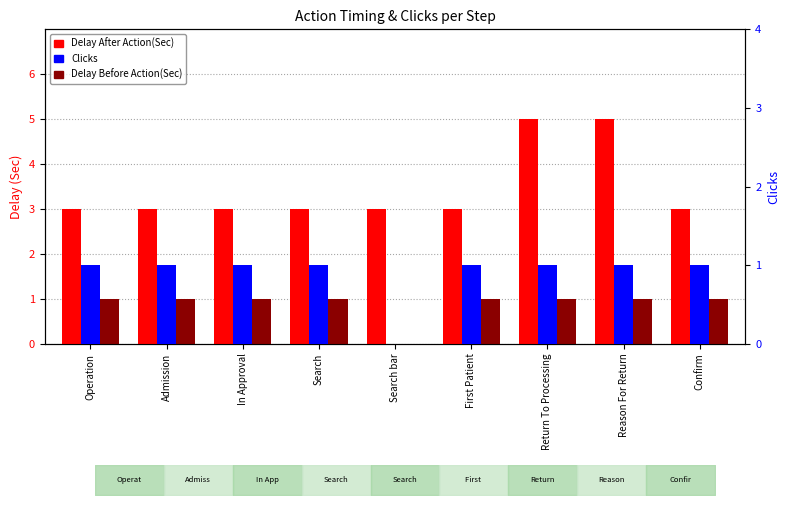

What is the label of the 7th bar from the right?

In Approval